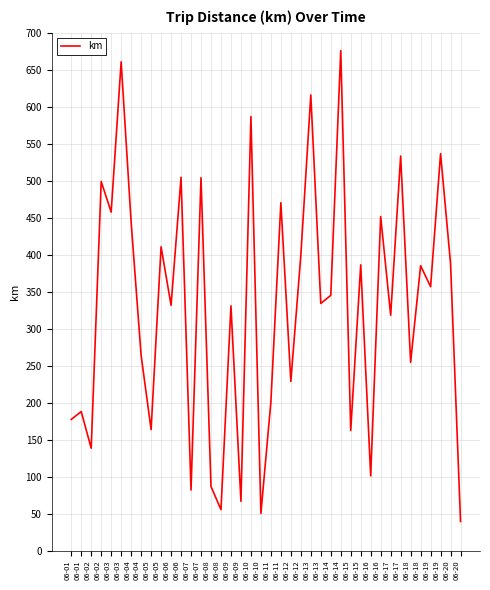

Is this an area chart (filled region under the line)?

No